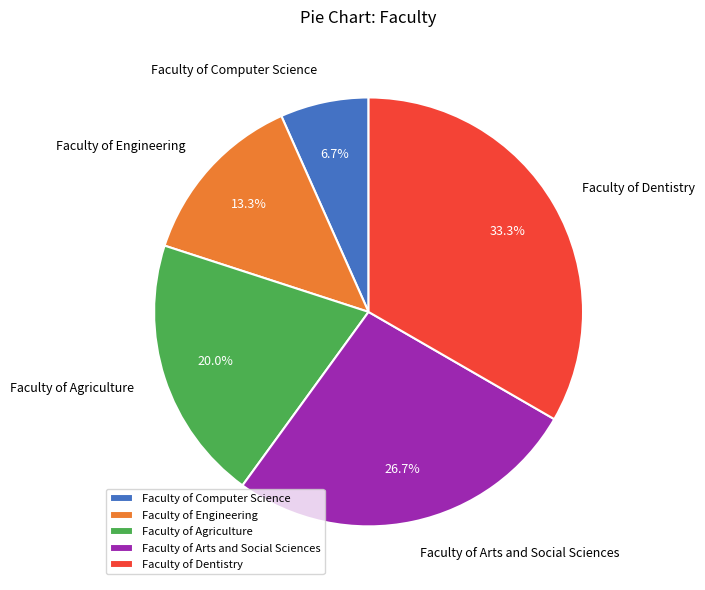

What portion of the pie excludes Faculty of Dentistry?

66.7%